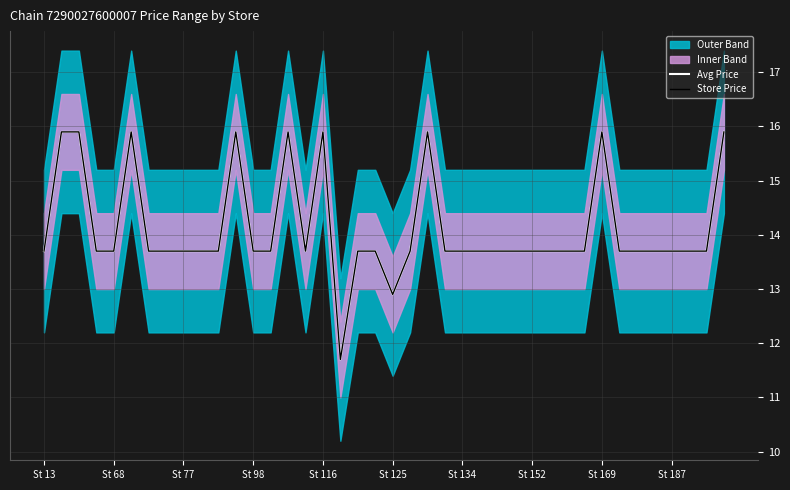

Does the chart display data point markers on the line(s)?

No